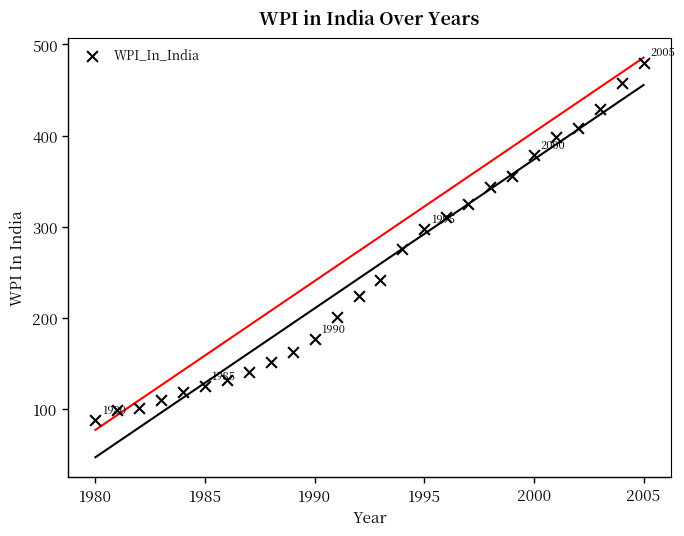

What Y value in the scatter plot is closest to 284?

275.6